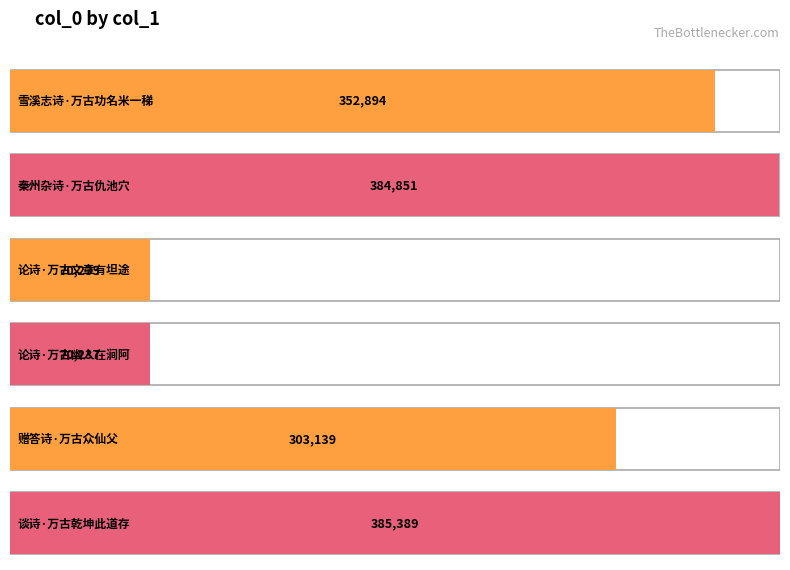

The value at 论诗·万古文章有坦途 is 121723. True or false?

False